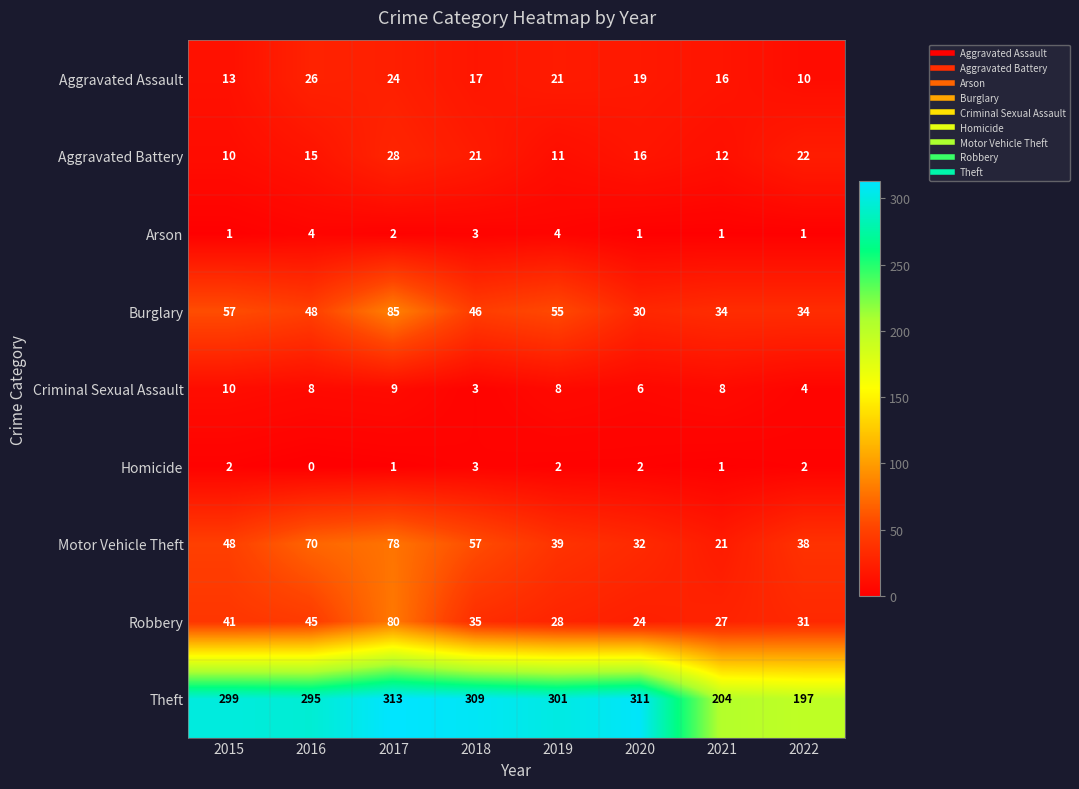

Rank the series at 2019 from highest to lowest value.

Theft, Burglary, Motor Vehicle Theft, Robbery, Aggravated Assault, Aggravated Battery, Criminal Sexual Assault, Arson, Homicide